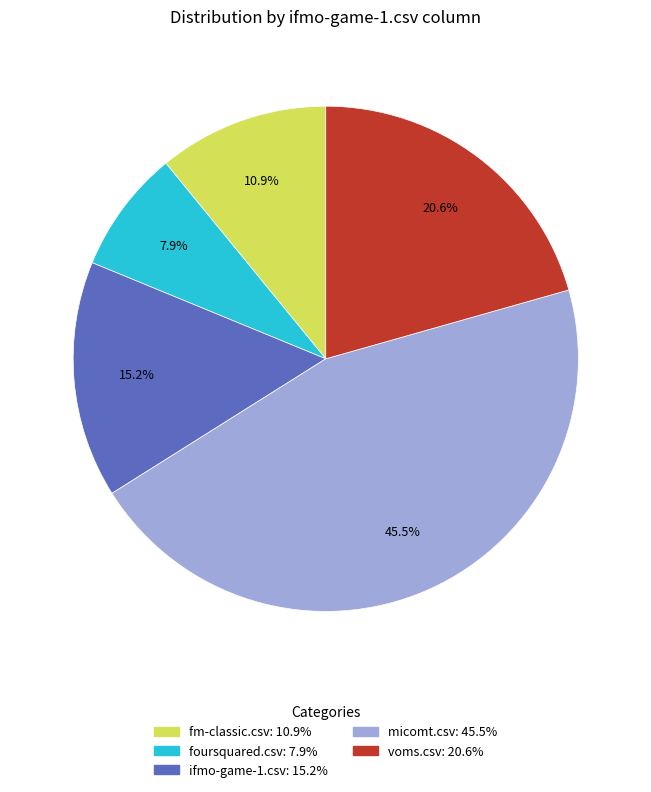

What is the largest slice in the pie chart?

micomt.csv